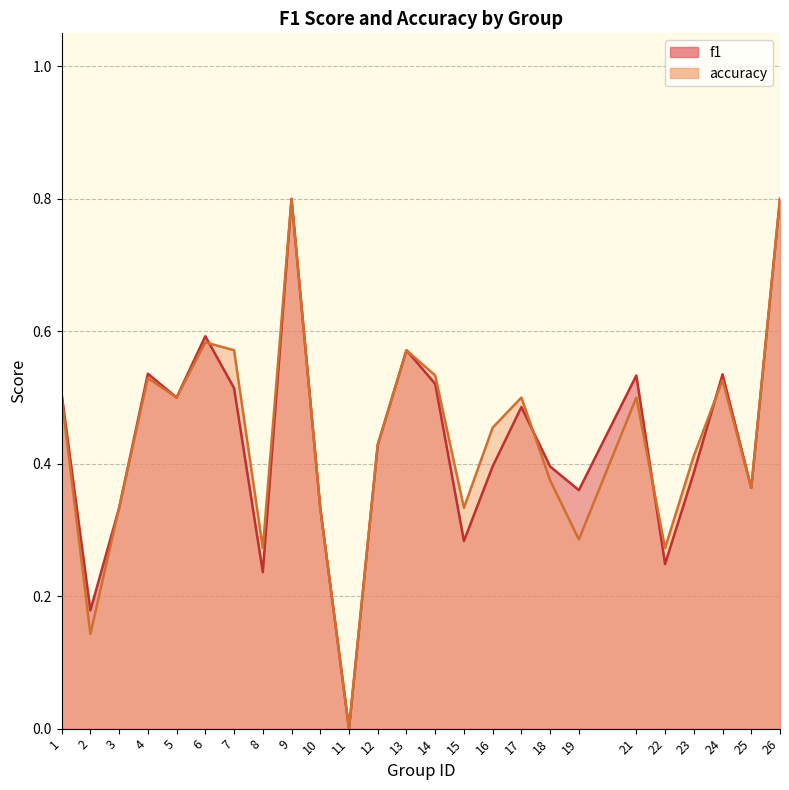

What is the total value across all series at 10?

0.7